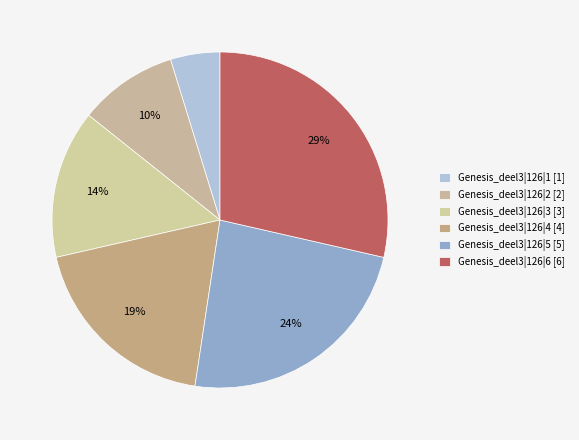

How many slices are in this pie chart?

6